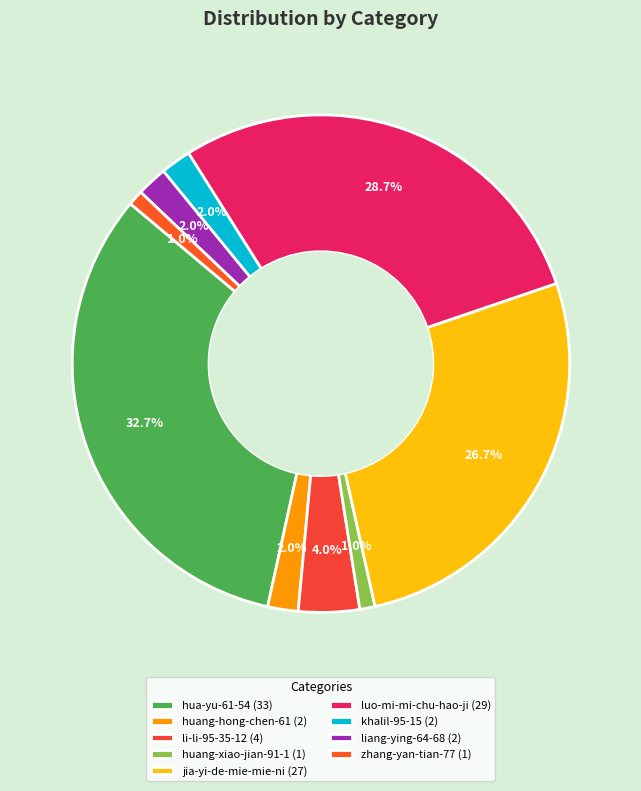

To the nearest percent, what is the average slice percentage?

11%